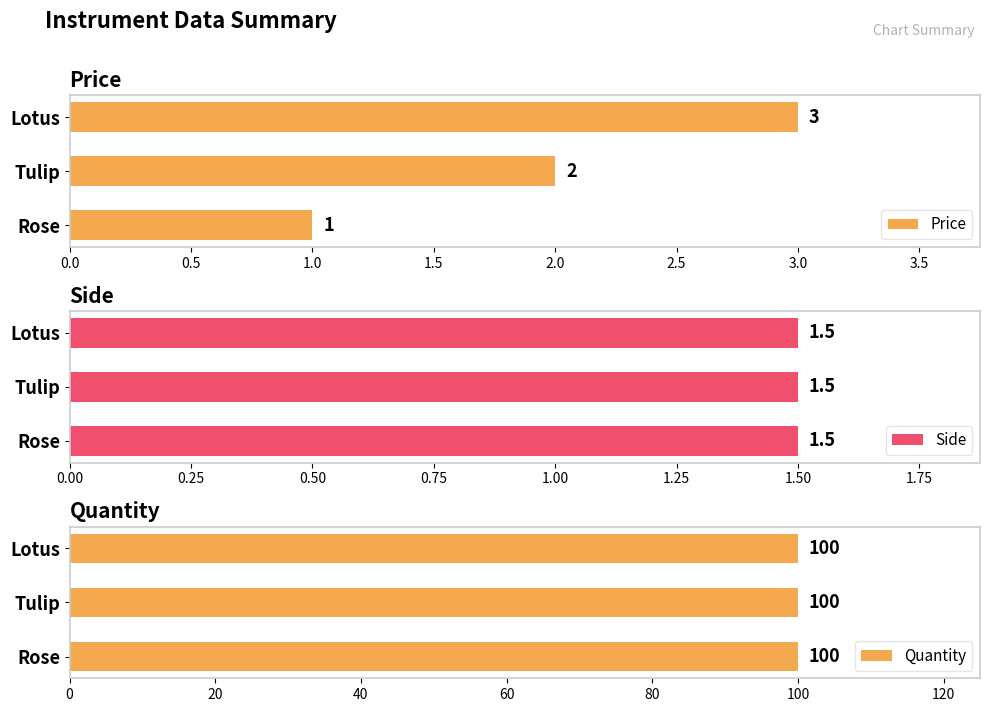

The value of Price at Tulip is 3. True or false?

False